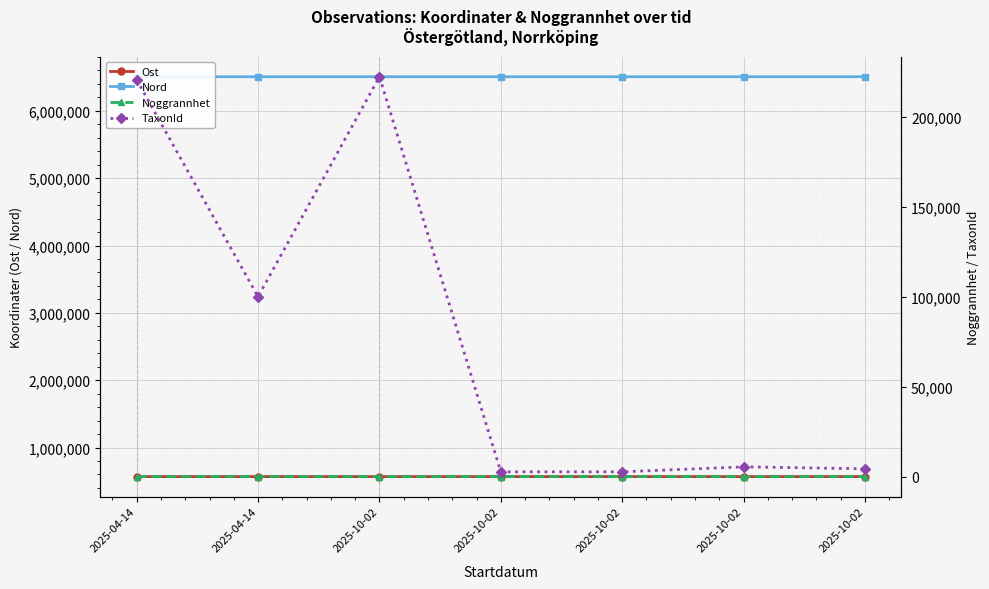

What is the difference between the maximum and minimum values in the Ost series?

138